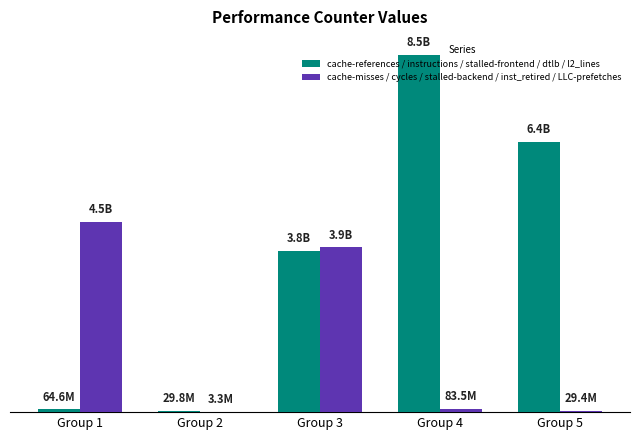

Reading right to left, what are all the values shown in this chart?

cache-references / instructions / stalled-frontend / dtlb / l2_lines: Group 5=6426369794	Group 4=8495325704	Group 3=3833766797	Group 2=29848864	Group 1=64593541
cache-misses / cycles / stalled-backend / inst_retired / LLC-prefetches: Group 5=29417592	Group 4=83476548	Group 3=3920840866	Group 2=3344668	Group 1=4518837444